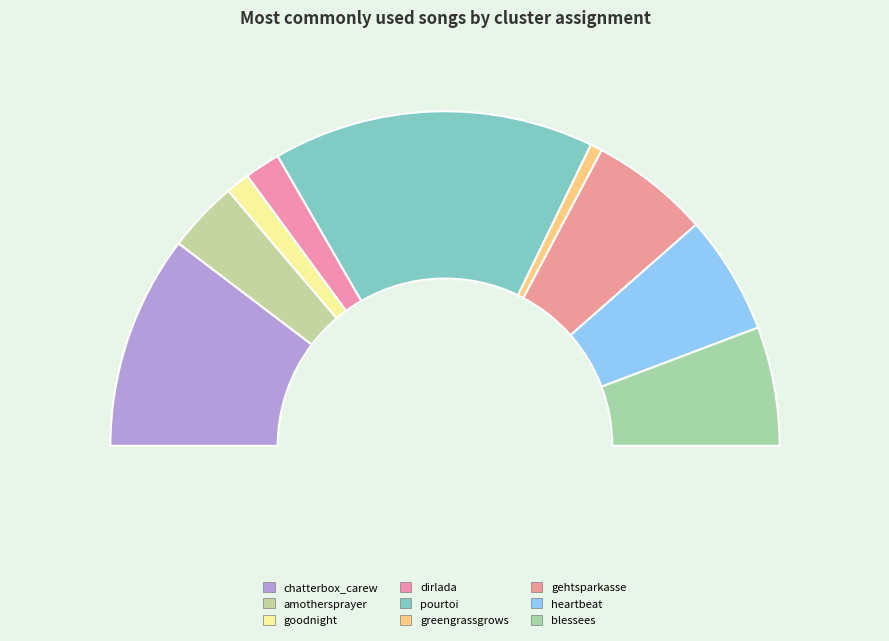

What is the smallest slice in the pie chart?

greengrassgrows